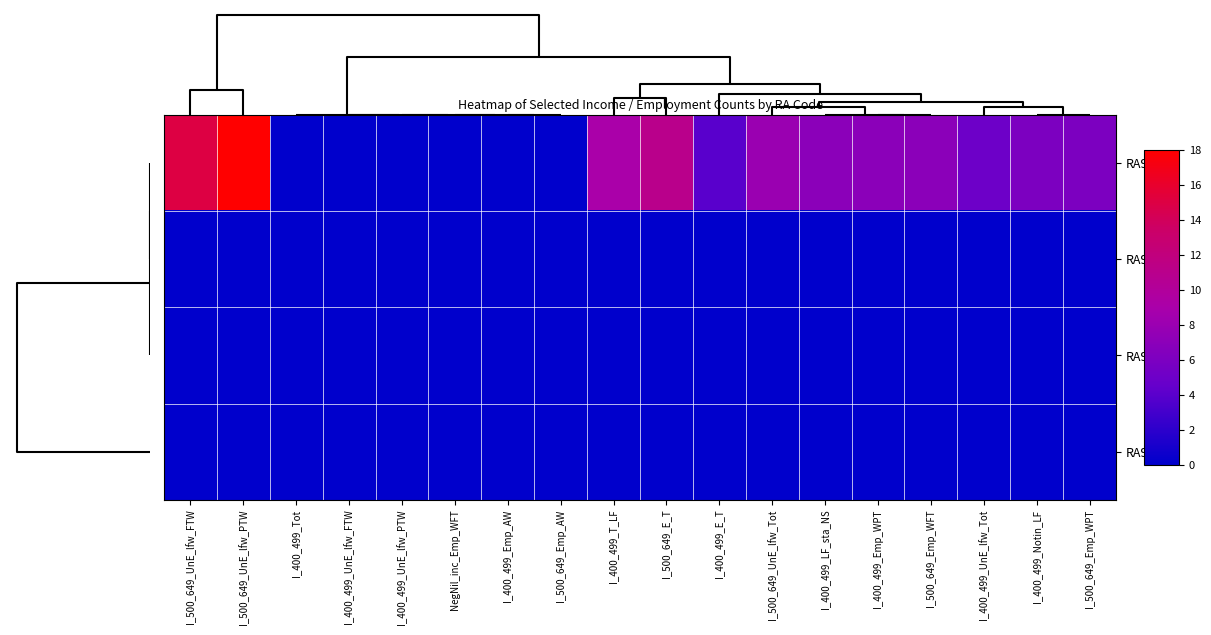

Which label corresponds to the largest value in the chart?

I_500_649_UnE_lfw_PTW